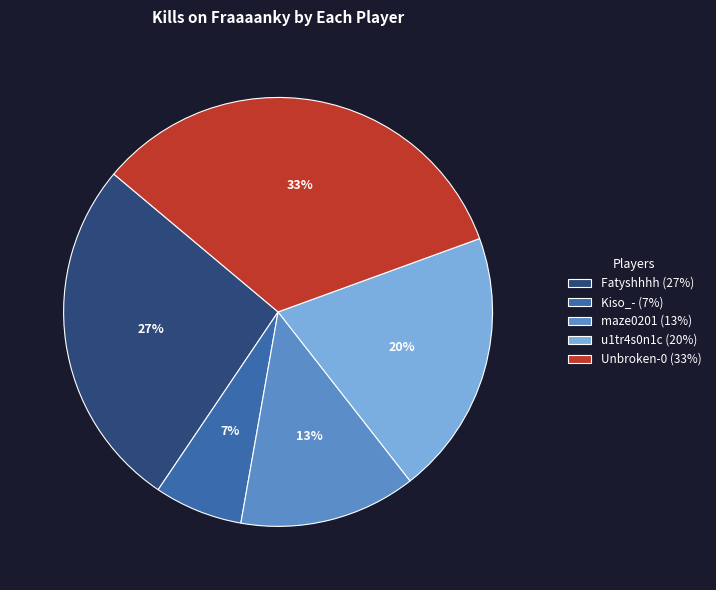

Rank the categories by value from highest to lowest.

Unbroken-0 (33%), Fatyshhhh (27%), u1tr4s0n1c (20%), maze0201 (13%), Kiso_- (7%)